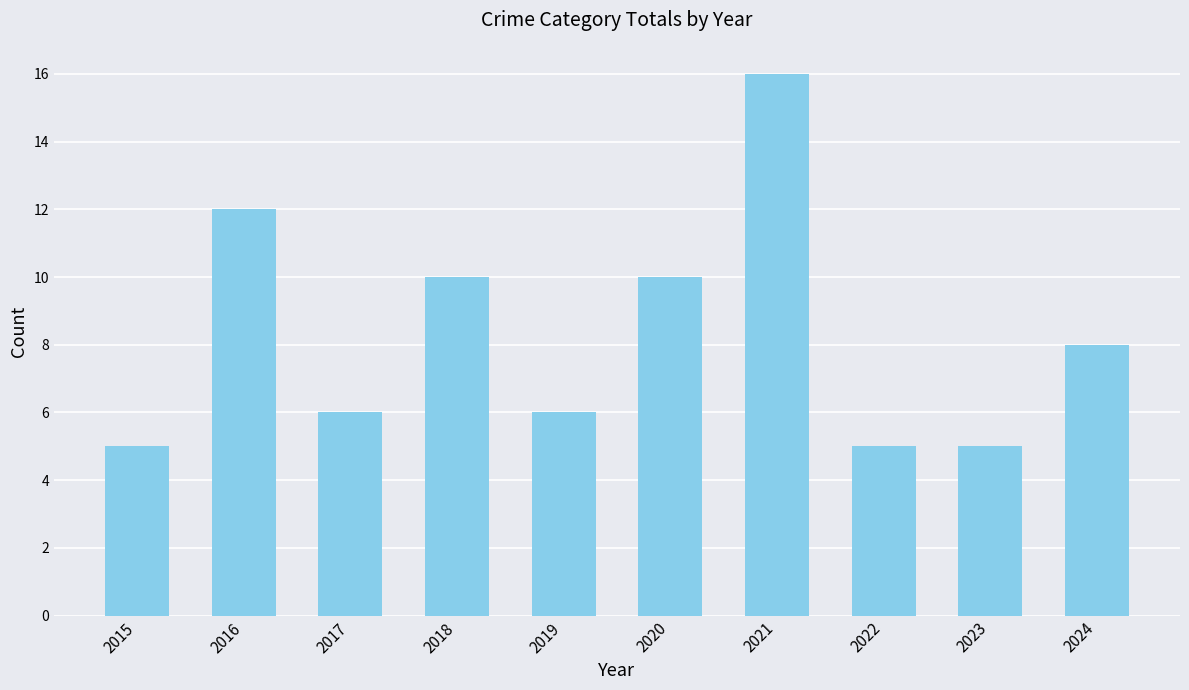

Which has a higher value, 2016 or 2017?

2016